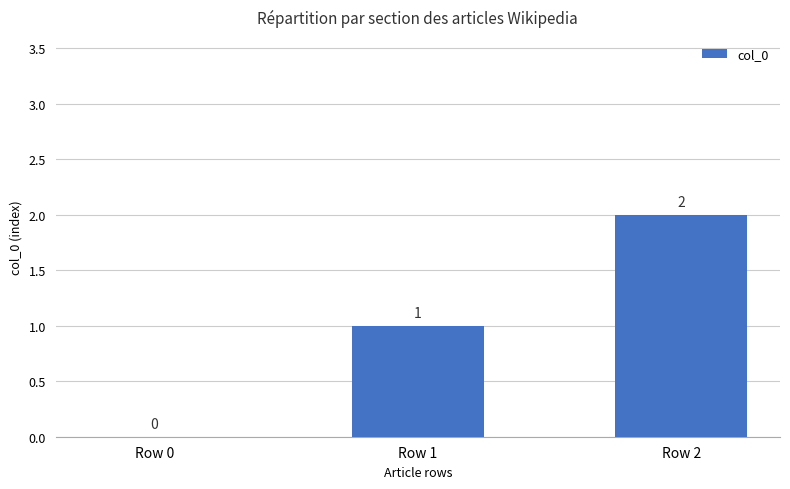

What is the sum of the values at Row 1 and Row 0?

1